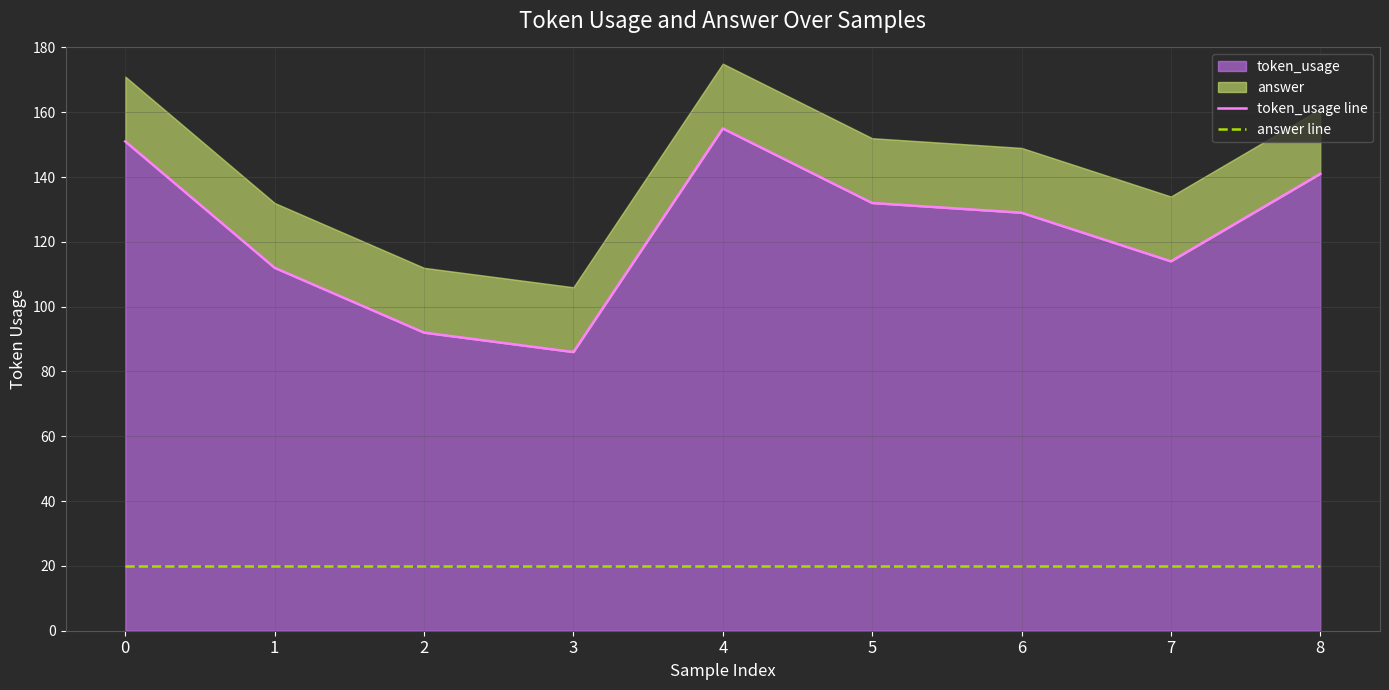

Which series has the largest range (max minus min)?

token_usage line